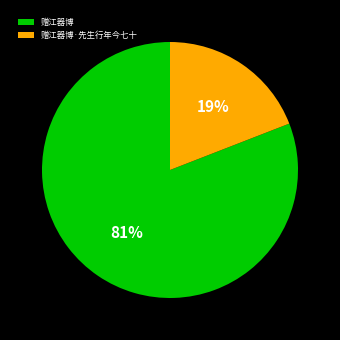

To the nearest percent, what is the difference between the 赠江器博 and 赠江器博·先生行年今七十 slice percentages?

62%